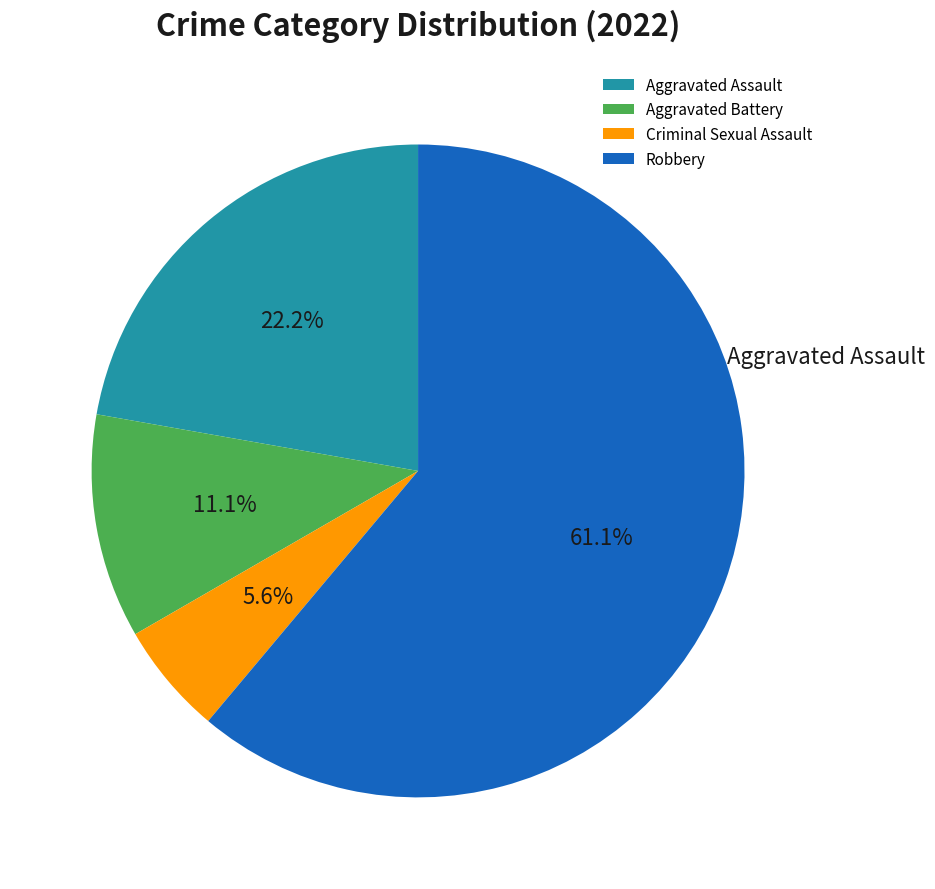

Is it true that Robbery is 47% of the pie?

False